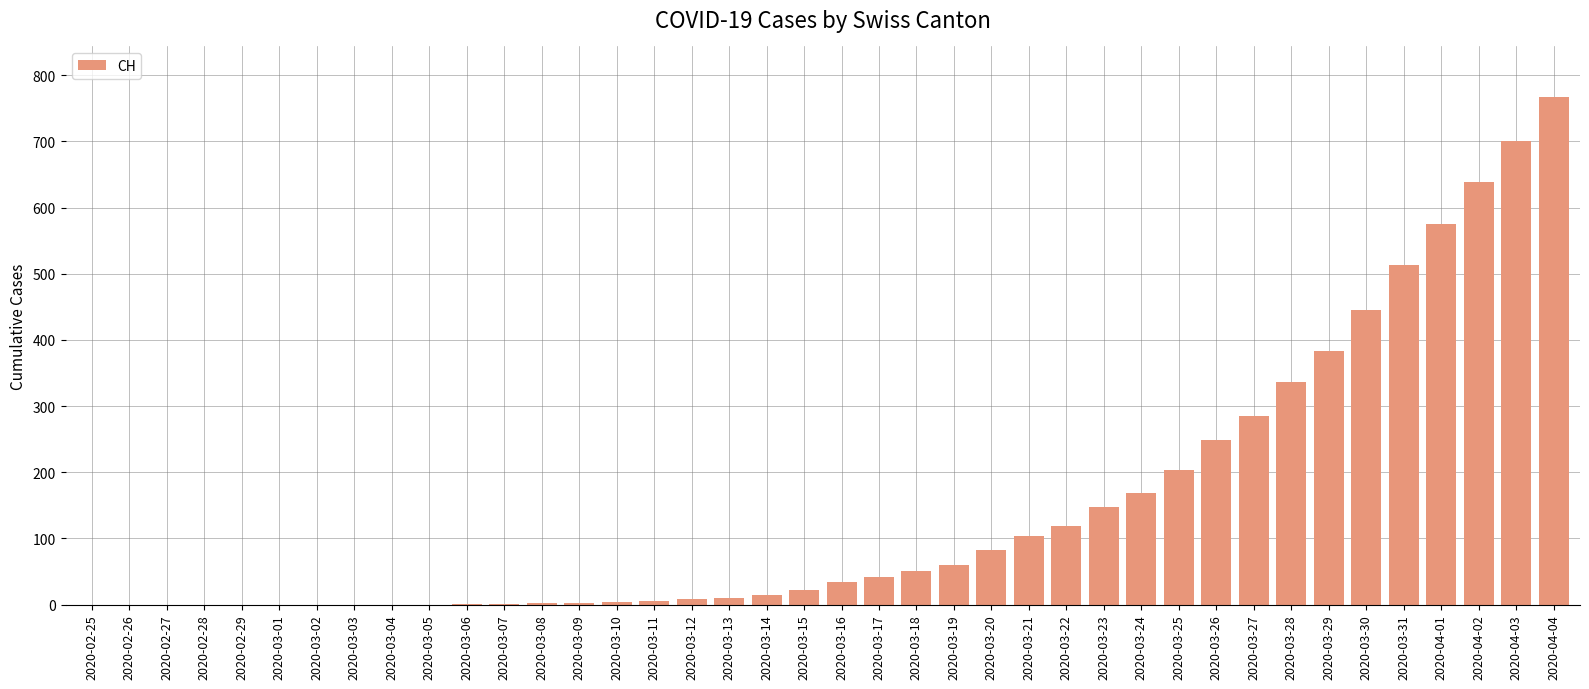

Which label corresponds to the largest value in the chart?

2020-04-04